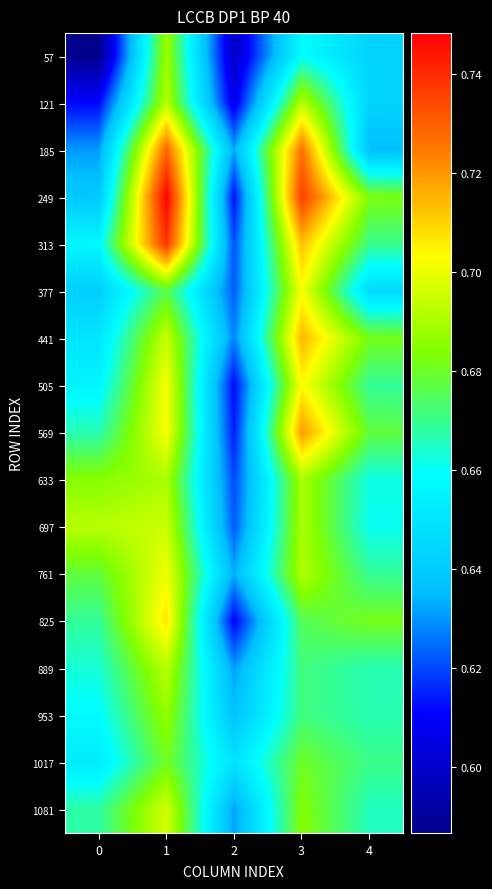

List the series in order of their peak value, lowest first.

1017, 953, 57, 633, 121, 889, 697, 1081, 761, 377, 505, 825, 441, 569, 185, 313, 249